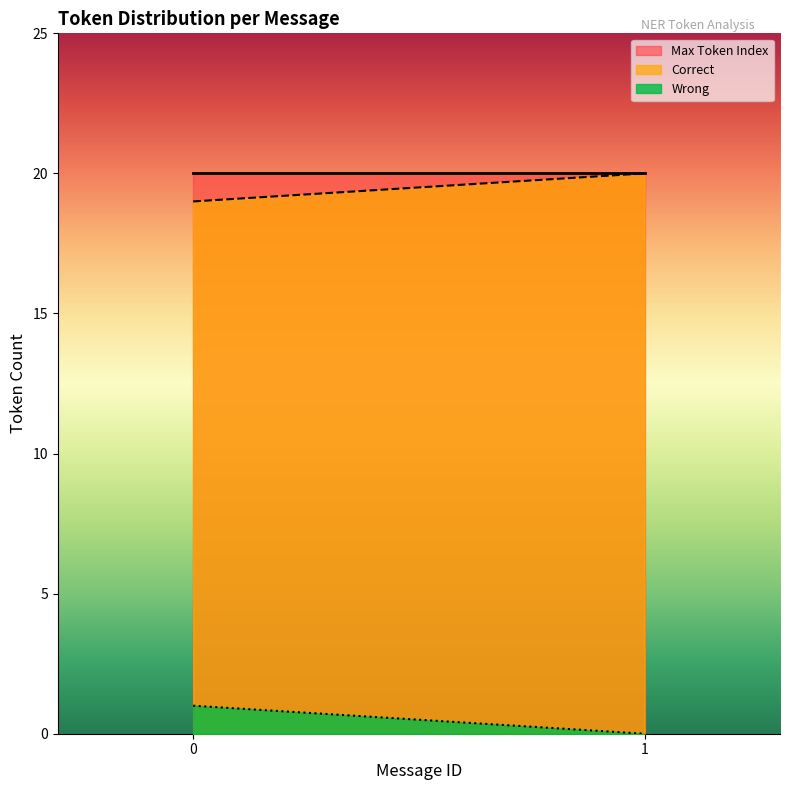

Reading right to left, transcribe all the data shown in this chart.

Max Token Index: 20	20
Correct: 20	19
Wrong: 0	1